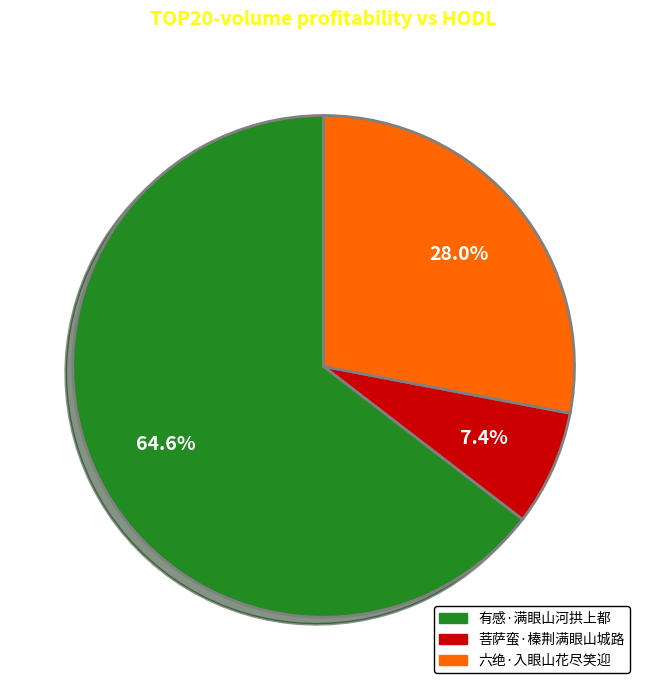

Which slice is the smallest?

菩萨蛮·榛荆满眼山城路